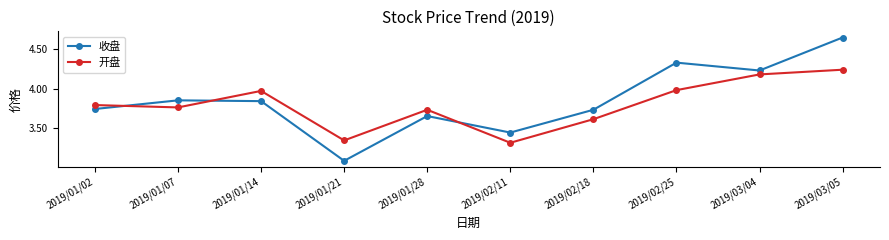

True or false: 开盘 has more than 0 interior local peaks.

True